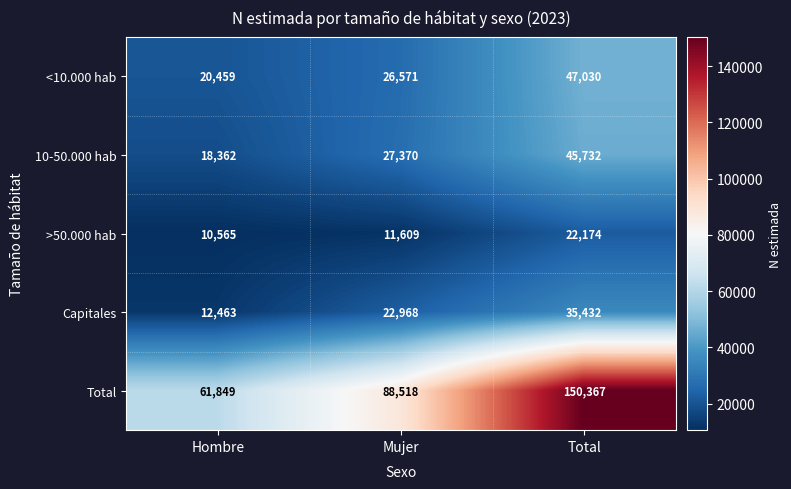

Between Hombre and Mujer, which series saw the biggest shift?

Total